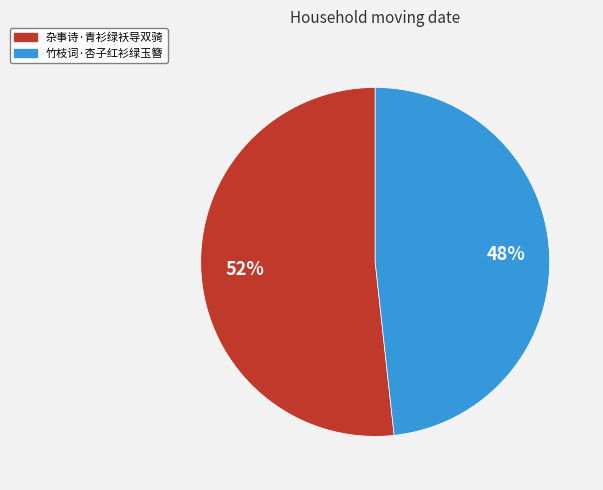

Between 杂事诗·青衫绿袄导双骑 and 竹枝词·杏子红衫绿玉簪, which is larger?

杂事诗·青衫绿袄导双骑